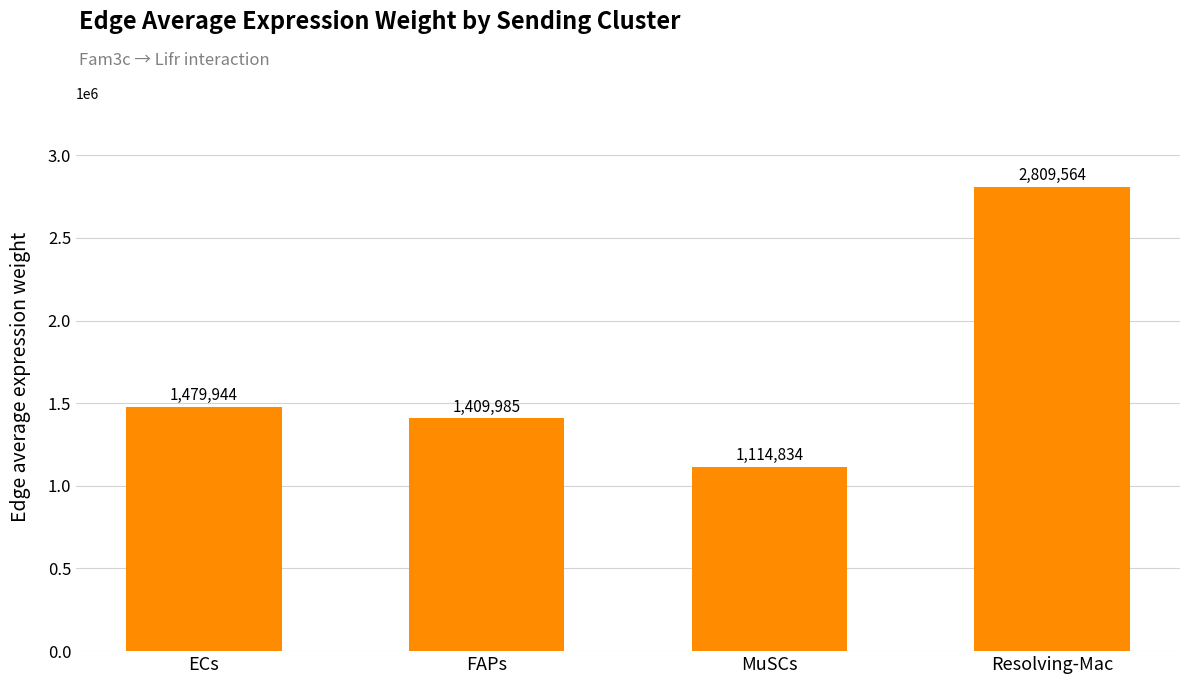

List the labels in order of value, smallest first.

MuSCs, FAPs, ECs, Resolving-Mac